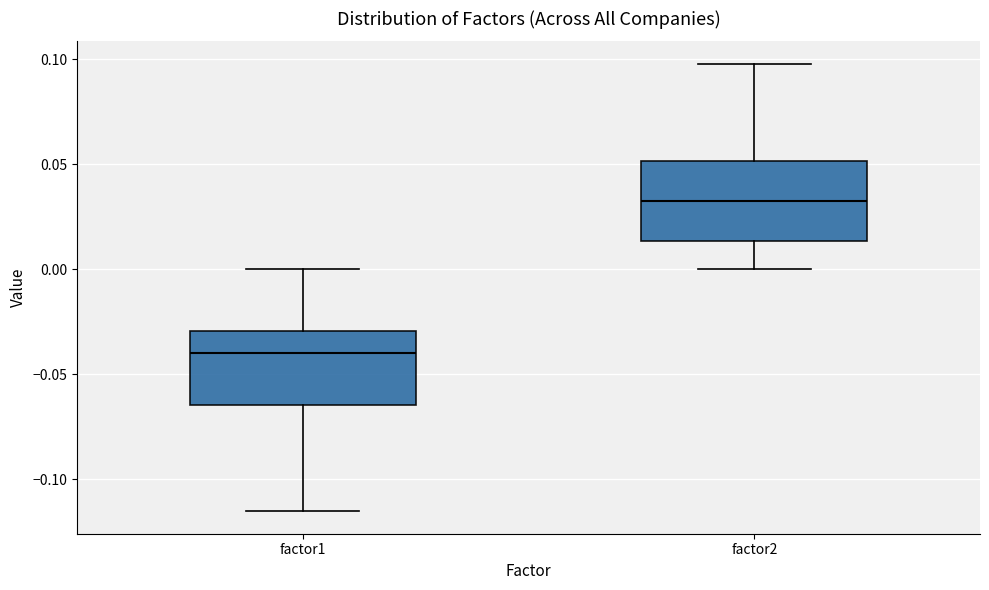

Which box's median line is the lowest?

factor1